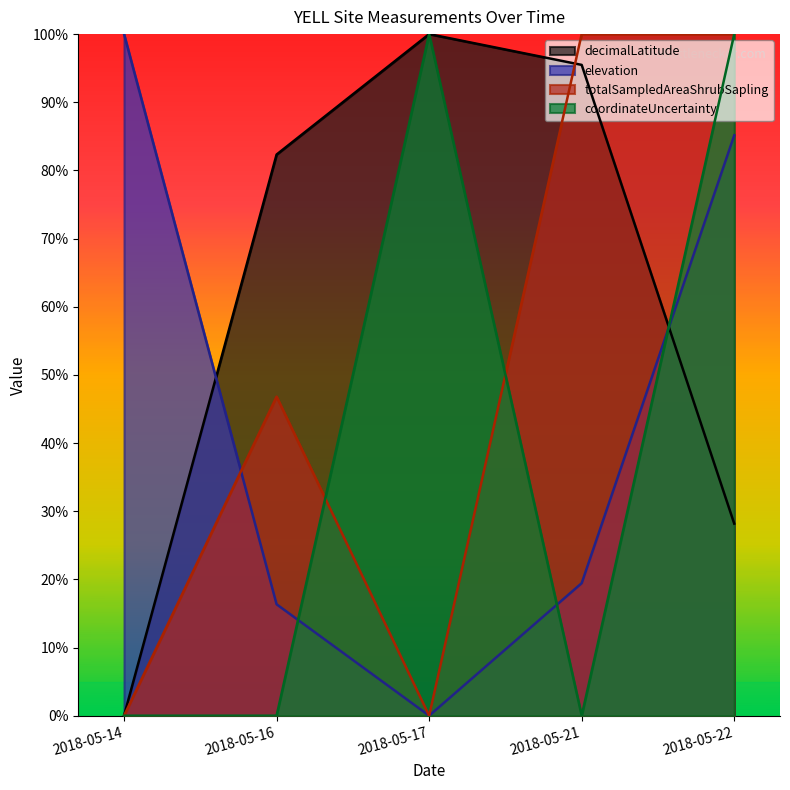

What is the sum of all totalSampledAreaShrubSapling values?

2.5